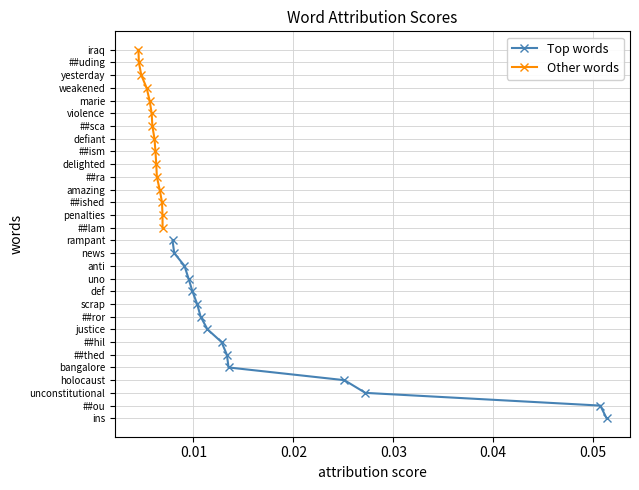

True or false: Top words and Other words cross at least once.

False